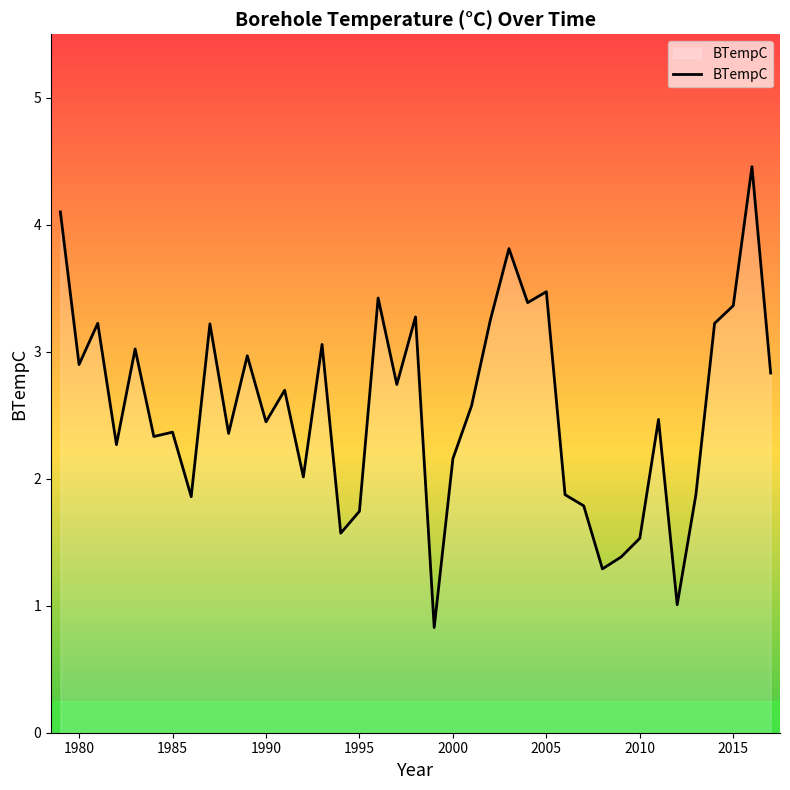

What is the difference between the maximum and minimum values?

3.6